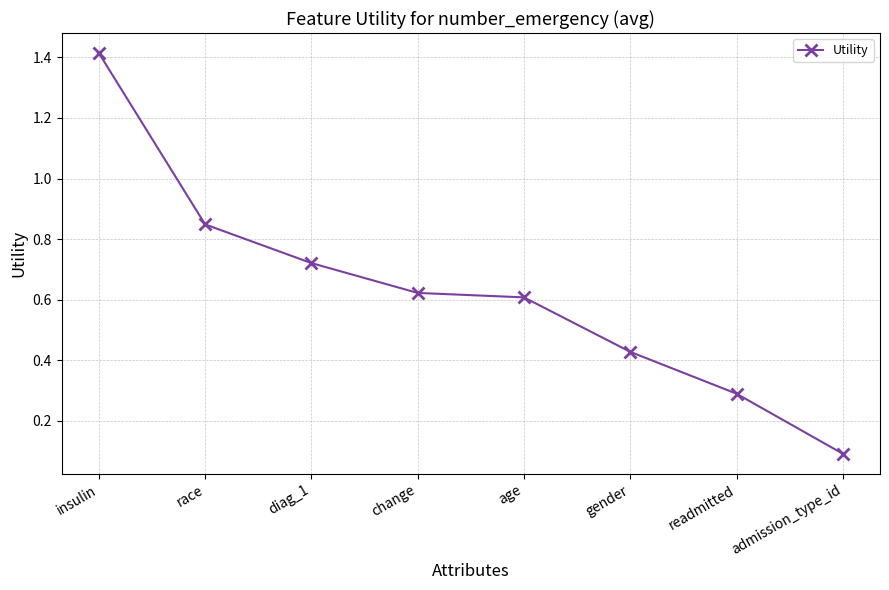

What is the approximate value at readmitted?

0.3